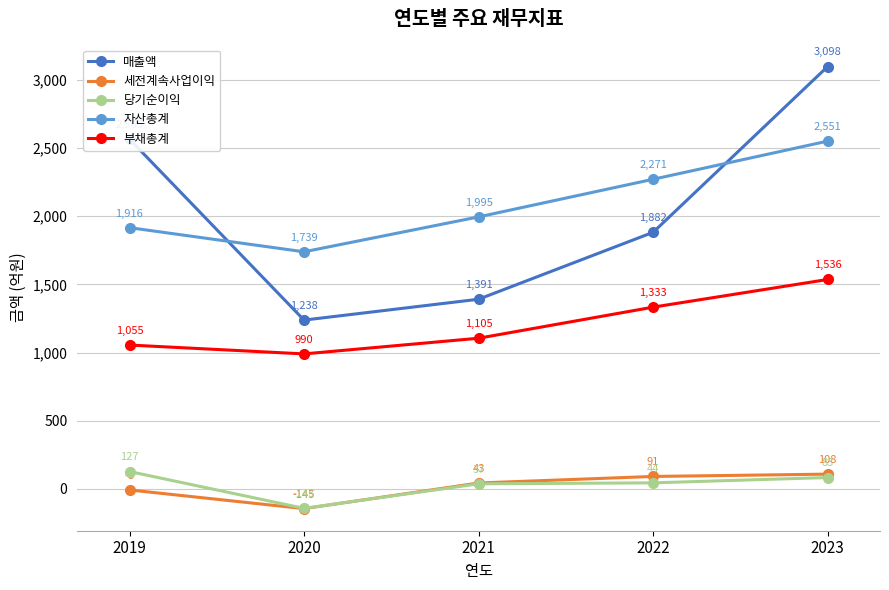

List the labels in order of 매출액 value, smallest first.

2020, 2021, 2022, 2019, 2023